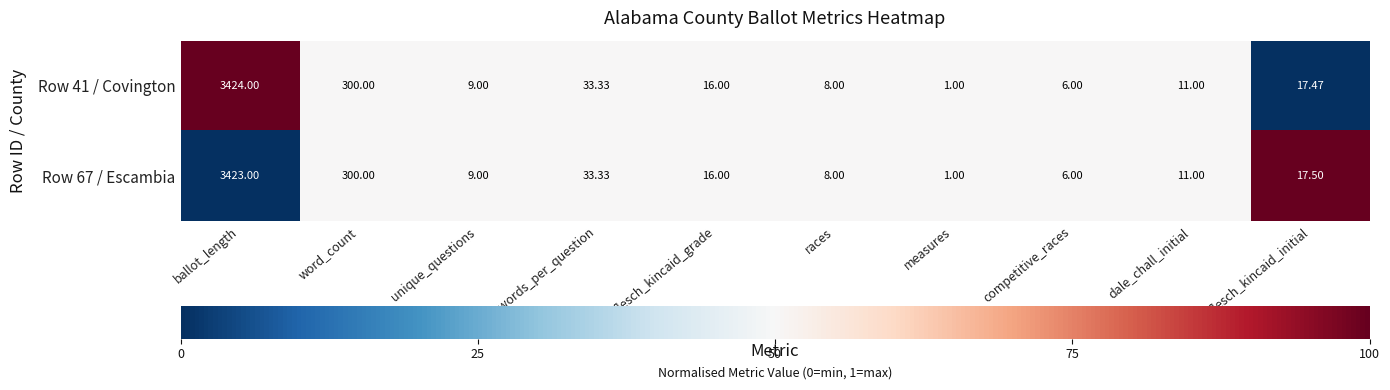

Which label corresponds to the smallest value in the chart?

measures